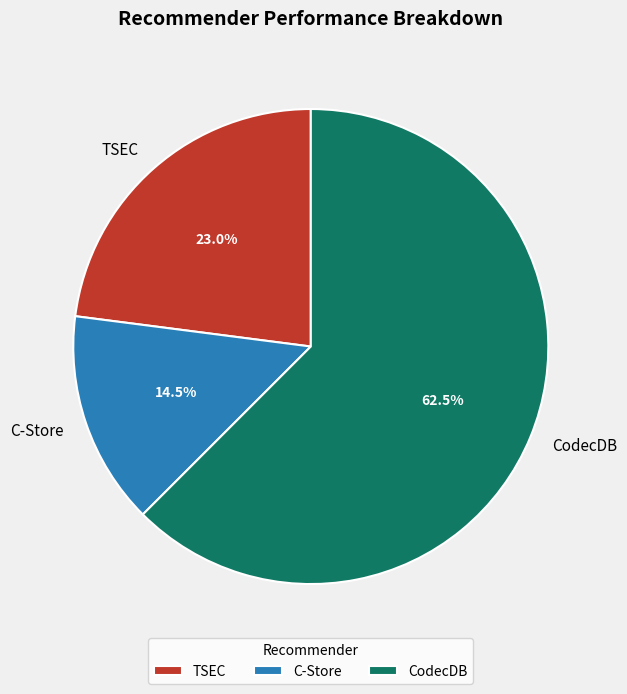

Does any single category account for the majority?

Yes